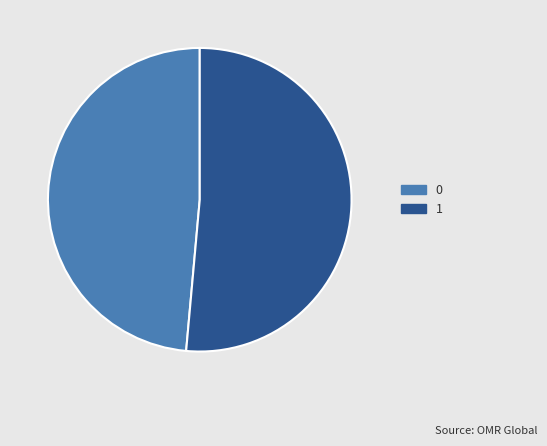

Does 1 represent more than half of the total?

Yes